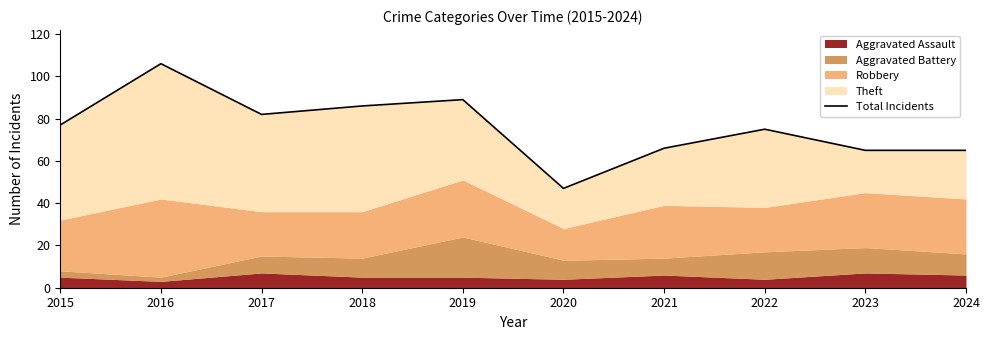

List the labels in order of value, largest first.

2016, 2019, 2018, 2017, 2015, 2022, 2021, 2023, 2024, 2020